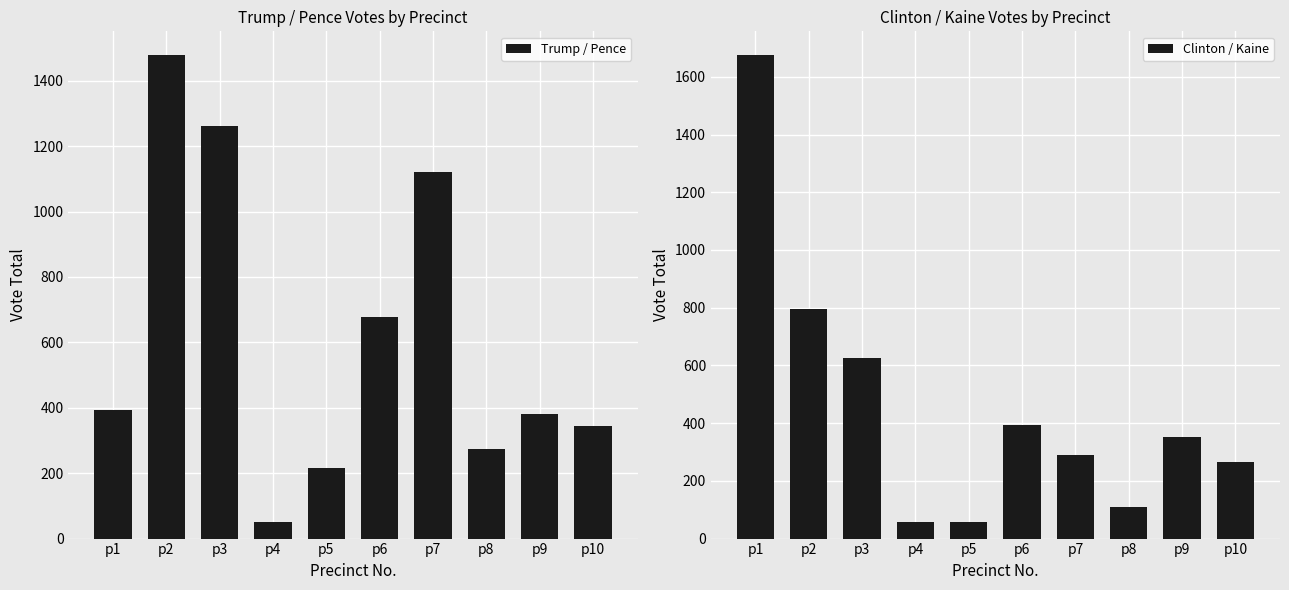

List the labels in order of Trump / Pence value, smallest first.

p4, p5, p8, p10, p9, p1, p6, p7, p3, p2